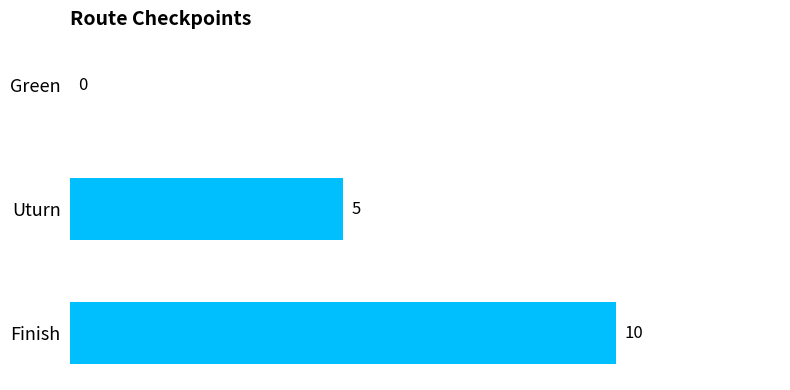

What is the sum of all values?

15